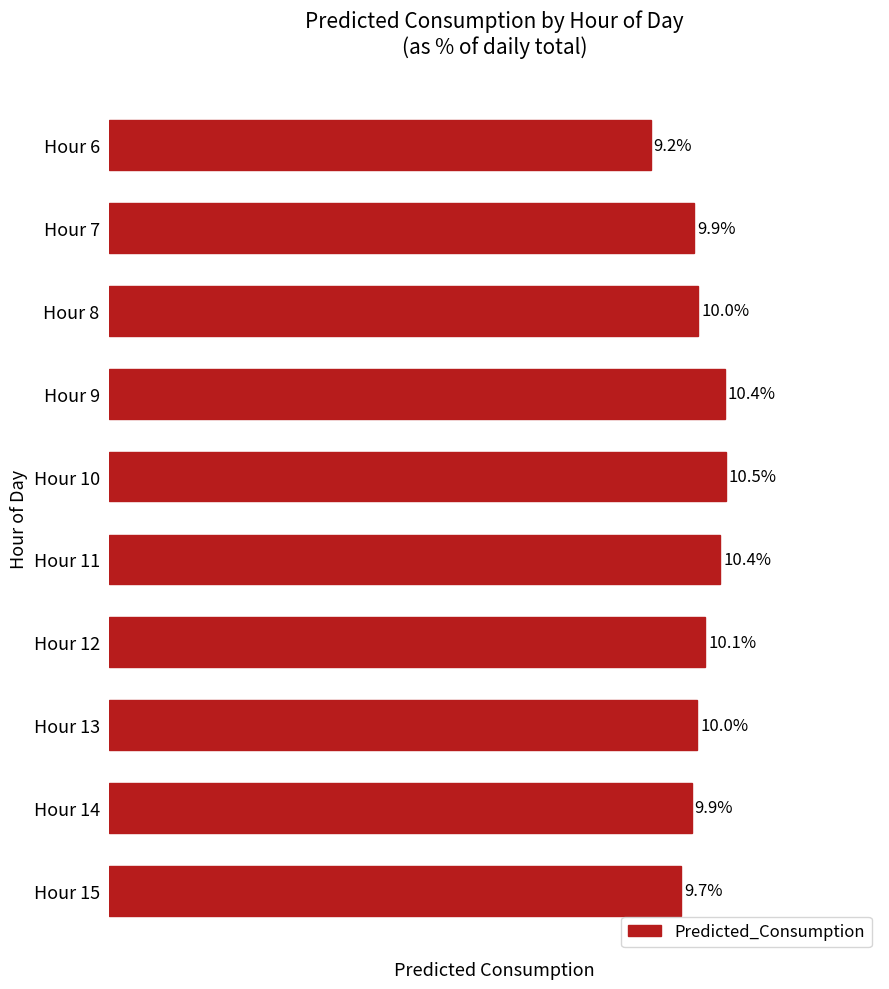

Between Hour 9 and Hour 7, which is larger?

Hour 9